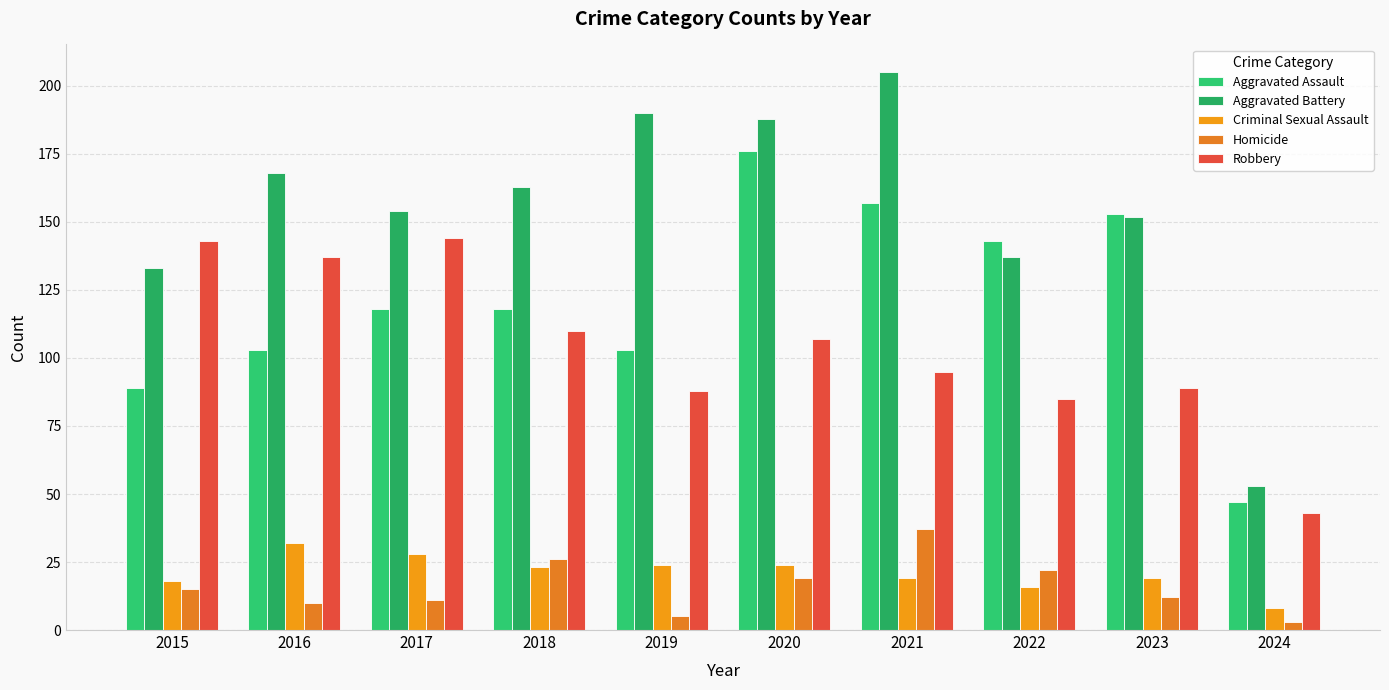

Rank the categories by Aggravated Battery value from lowest to highest.

2024, 2015, 2022, 2023, 2017, 2018, 2016, 2020, 2019, 2021